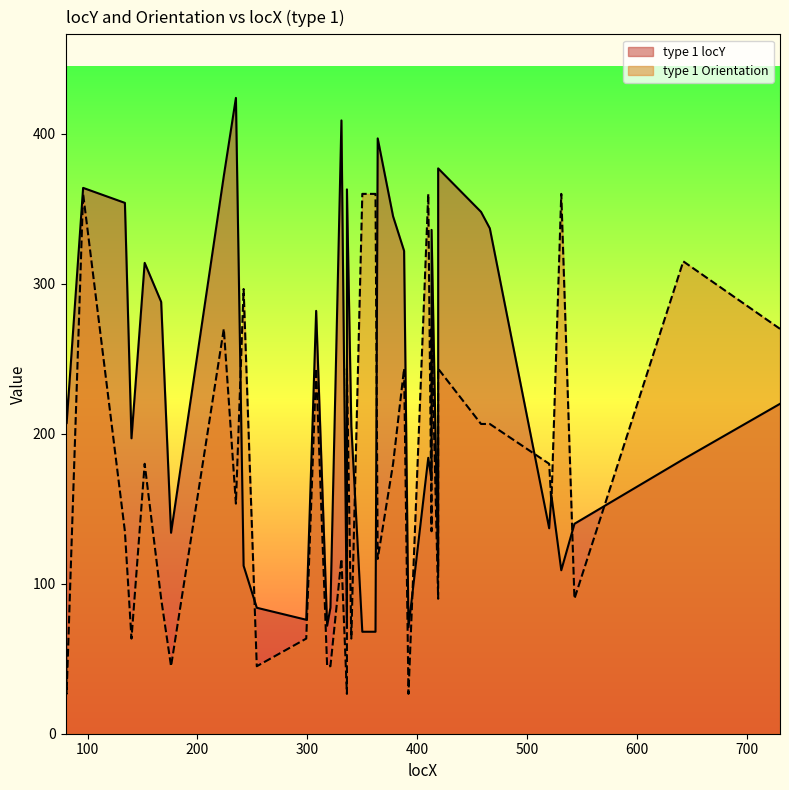

At which label does the data first exceed 205?

80